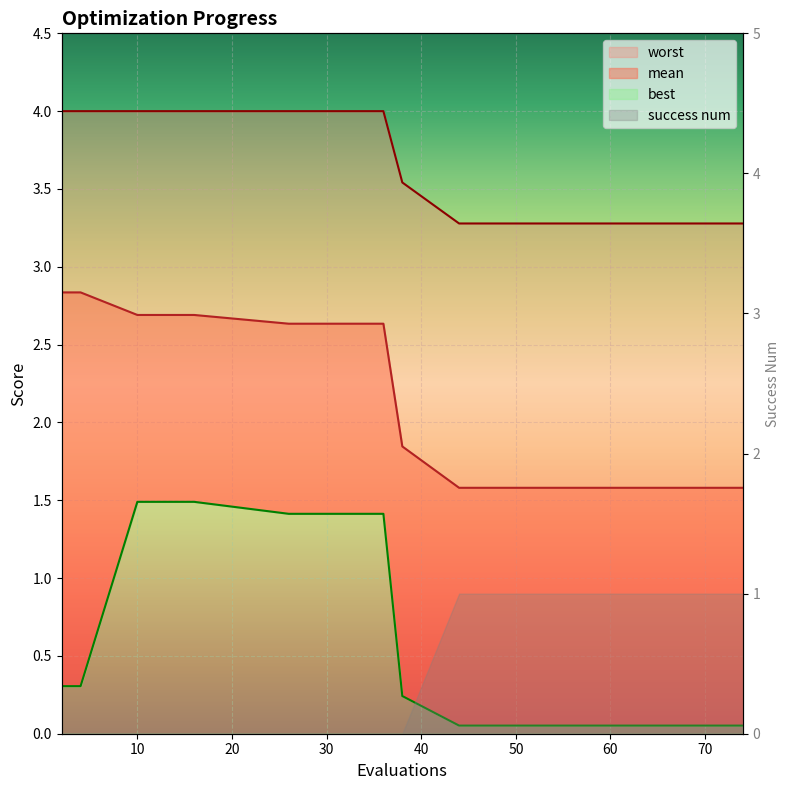

What is the difference between the best values at 10 and 74?

1.4